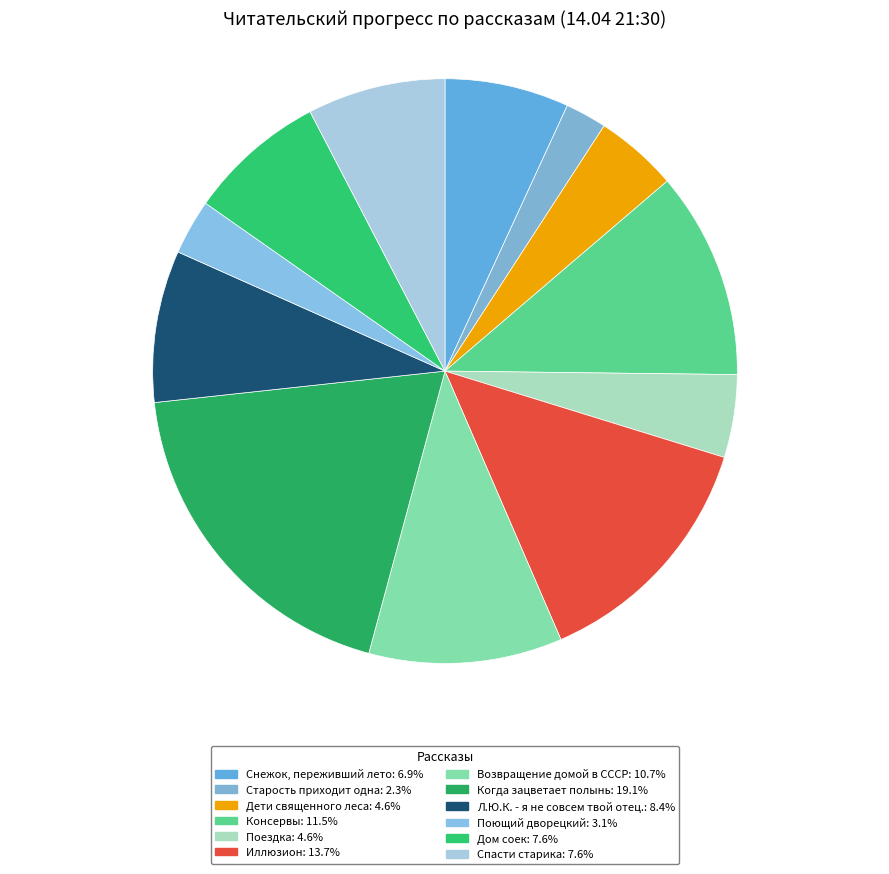

What percentage is the Возвращение домой в СССР slice, to the nearest percent?

11%